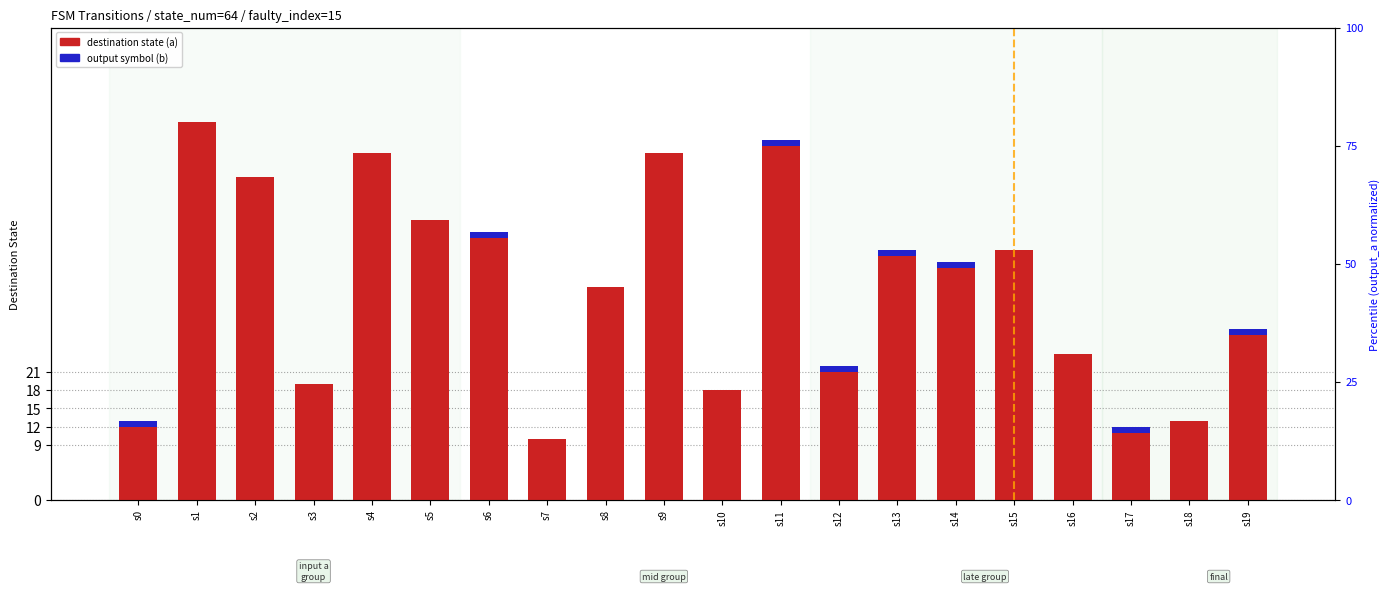

How many positive values does the output (b) series have?

8